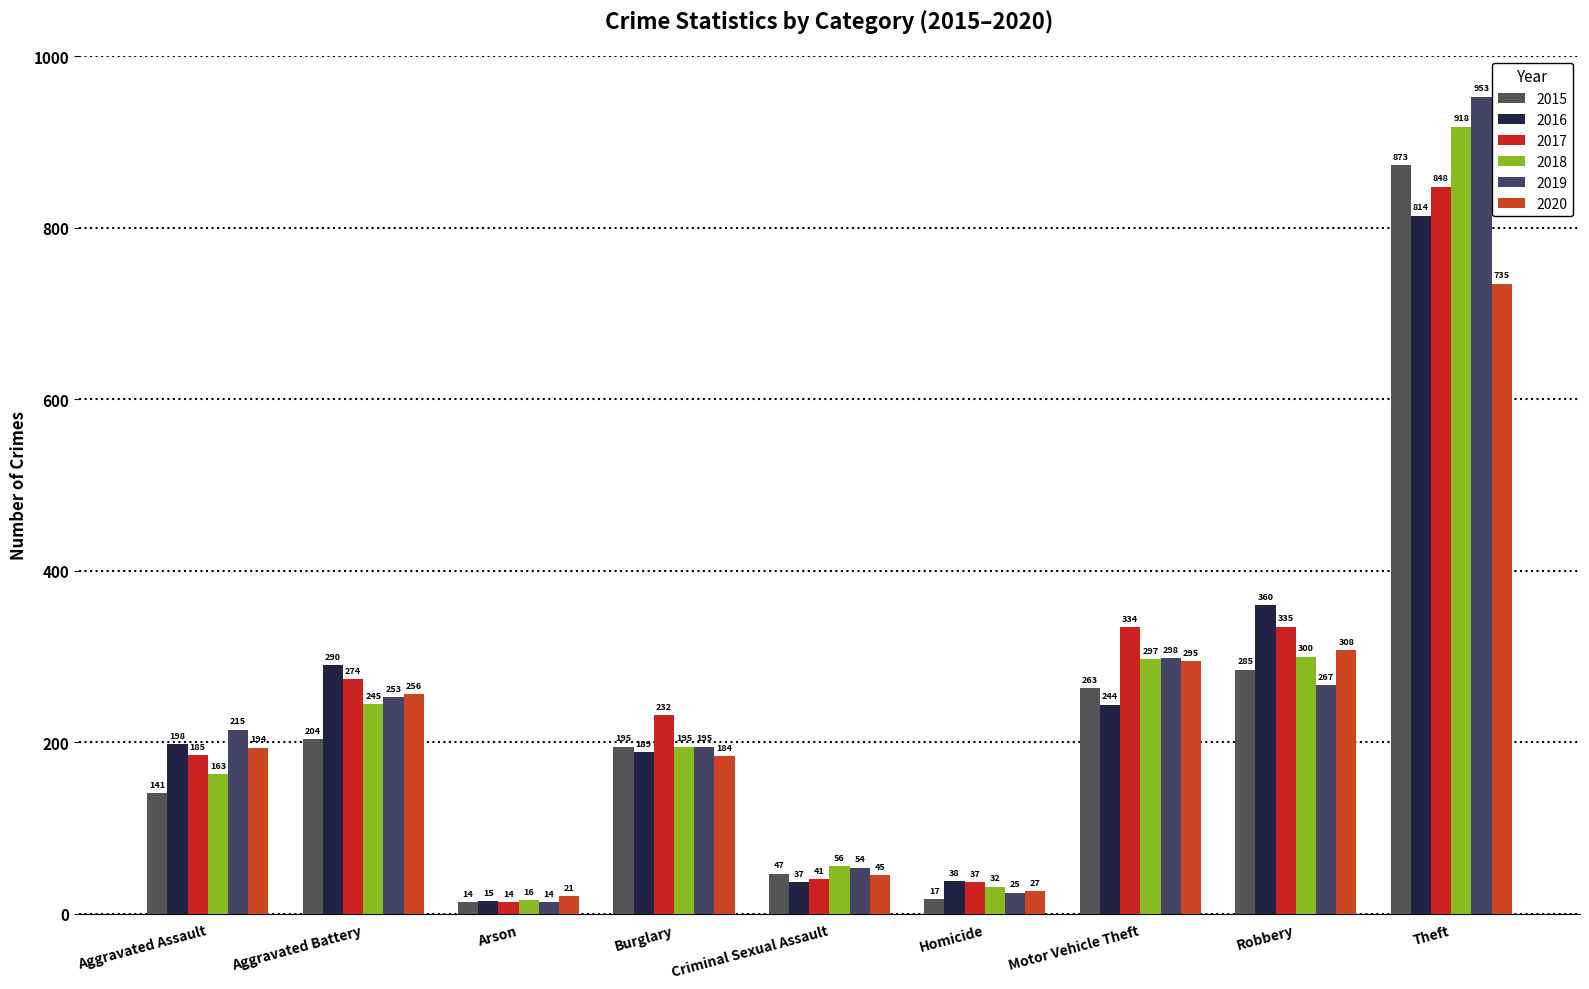

Between Theft and Arson, which is larger?

Theft